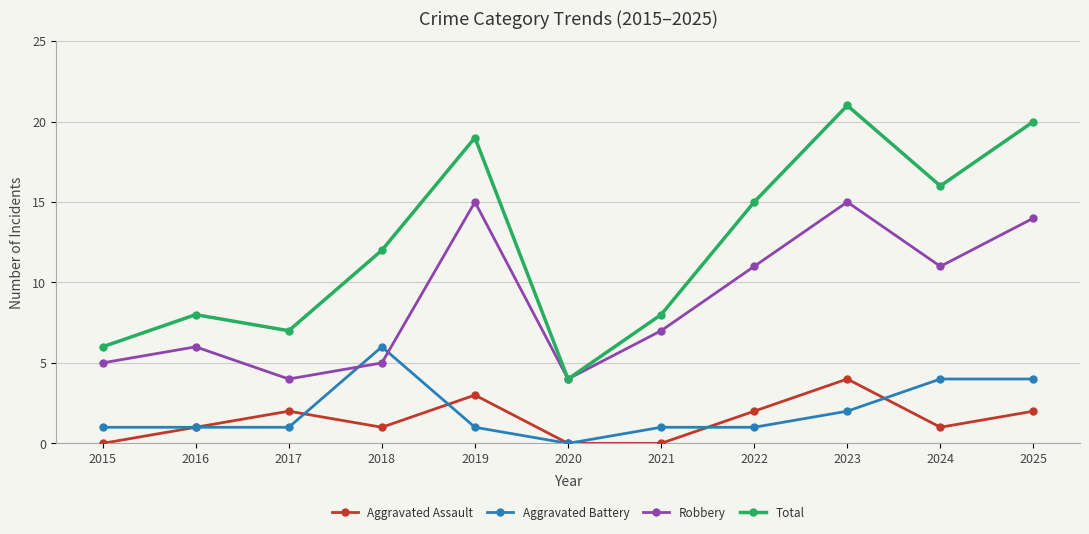

What is the total value across all series at 2018?

24